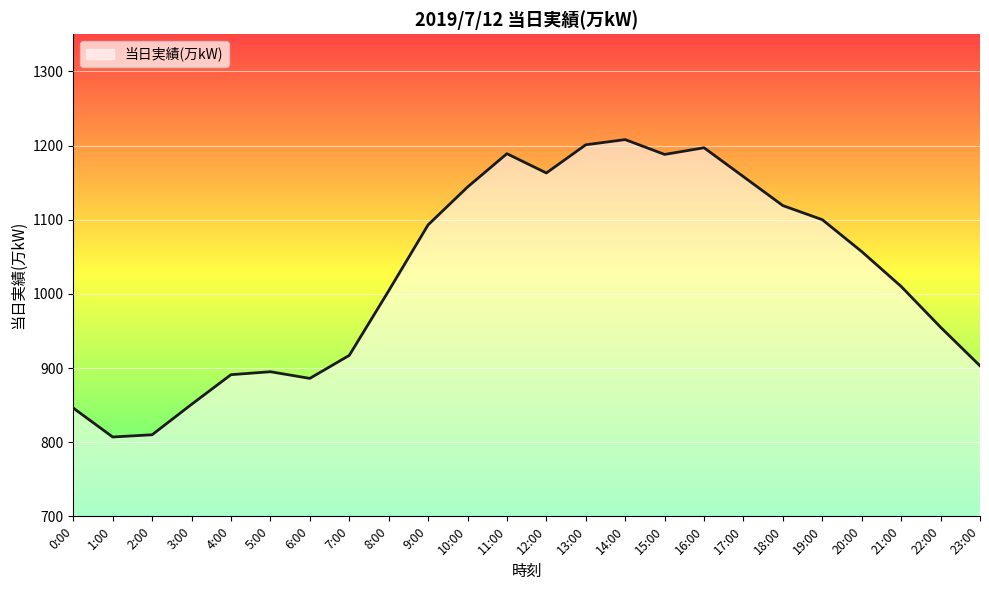

What is the greatest value displayed?

1208